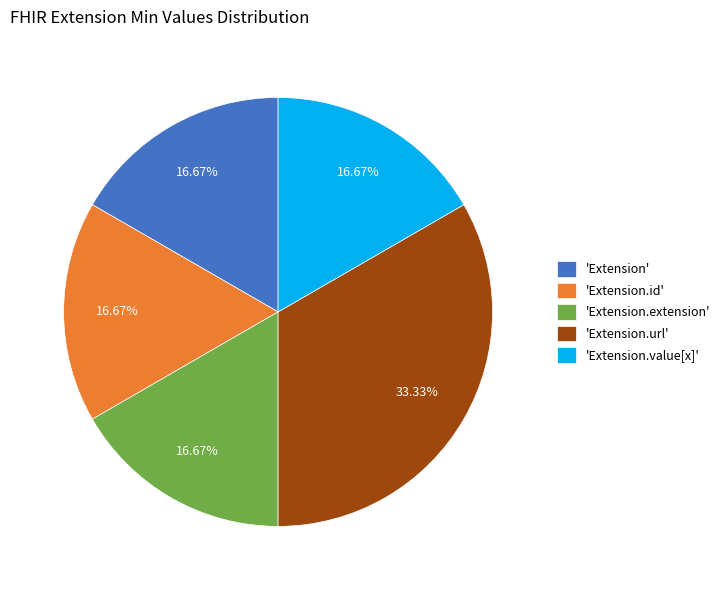

Is there a majority slice in this chart?

No